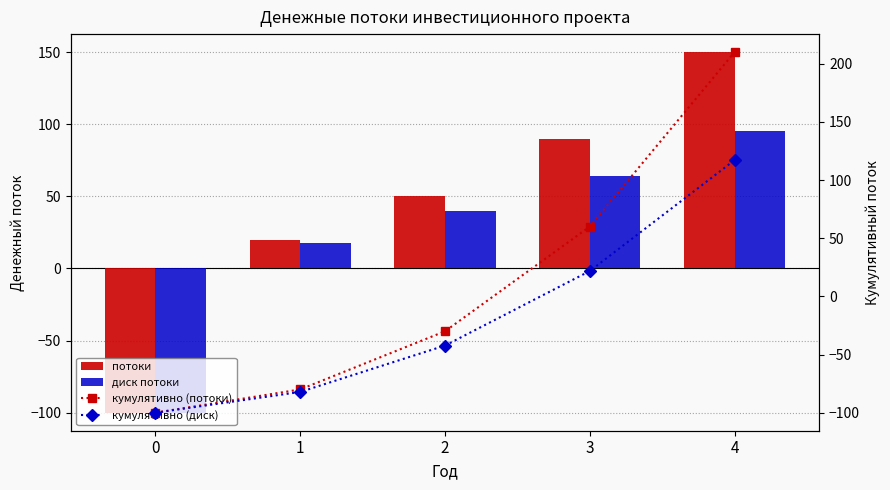

What is the sum of all потоки values?

210.0